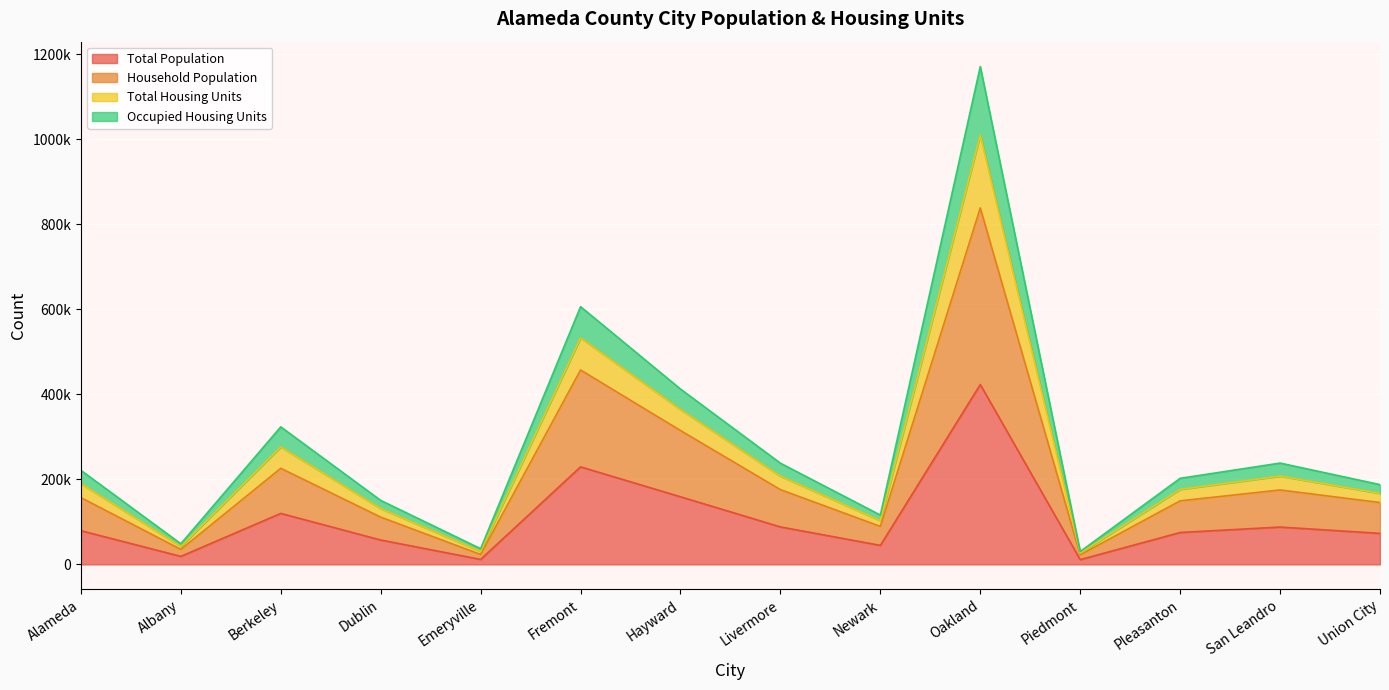

What are all the series names shown in the legend?

Total Population, Household Population, Total Housing Units, Occupied Housing Units